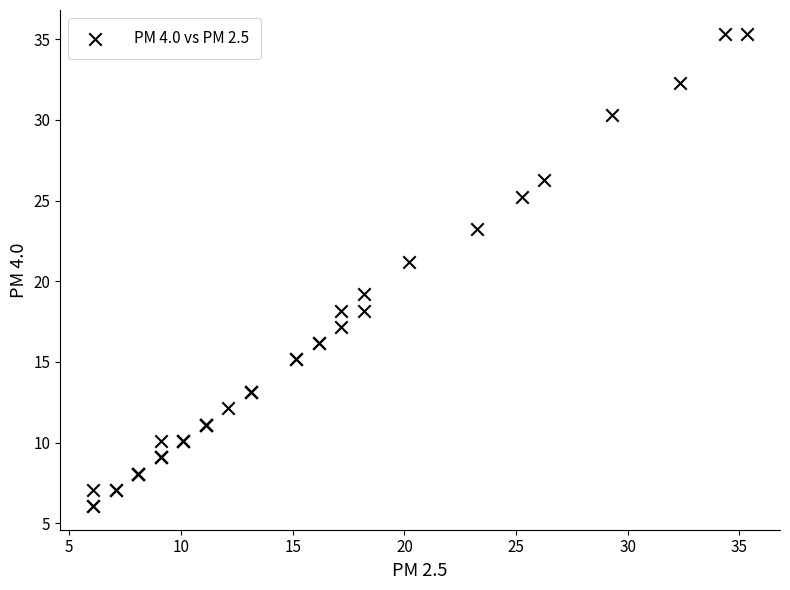

What Y value in the scatter plot is closest to 20?

19.2